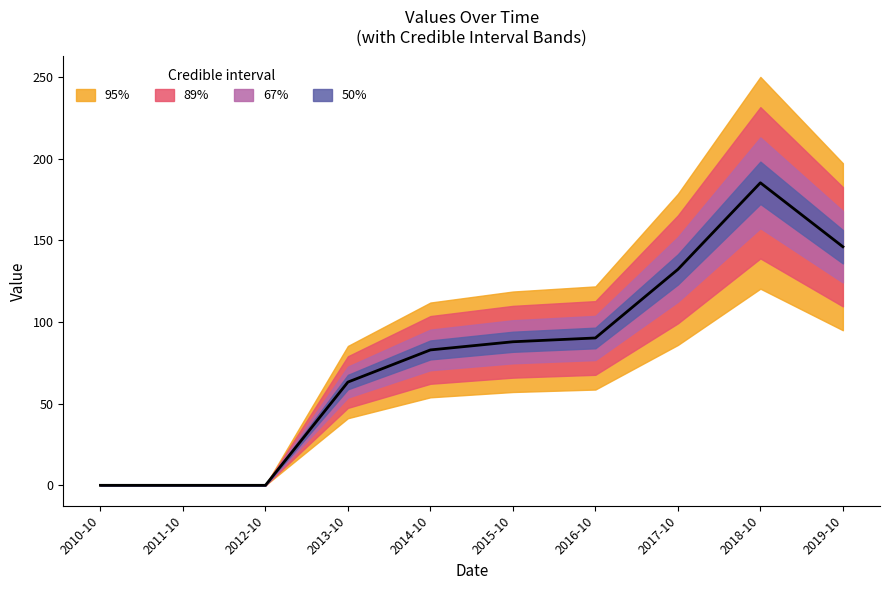

What is the label of the 10th point from the right?

2010-10